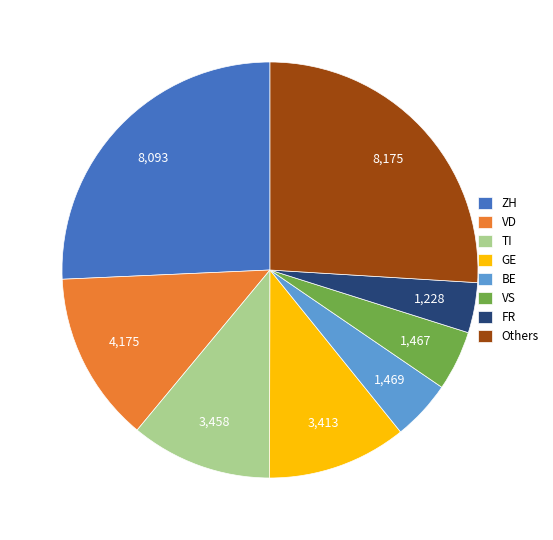

Which has a higher value, Others or TI?

Others